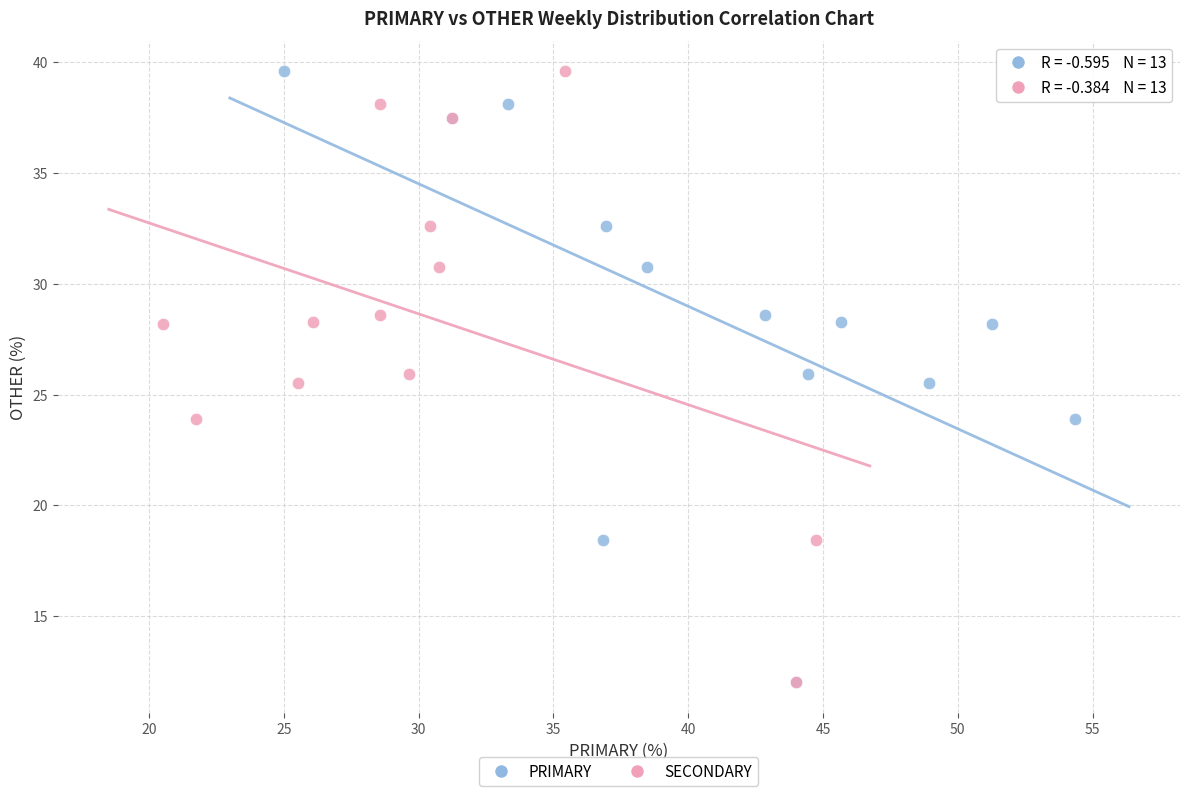

What are all the series names shown in the legend?

PRIMARY, SECONDARY